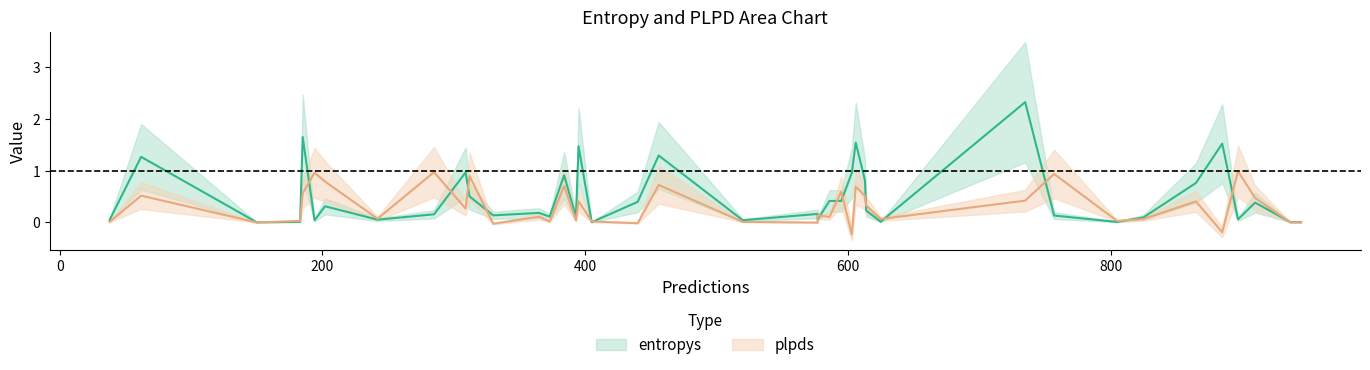

Which category has the lowest value in the entropys series?

7